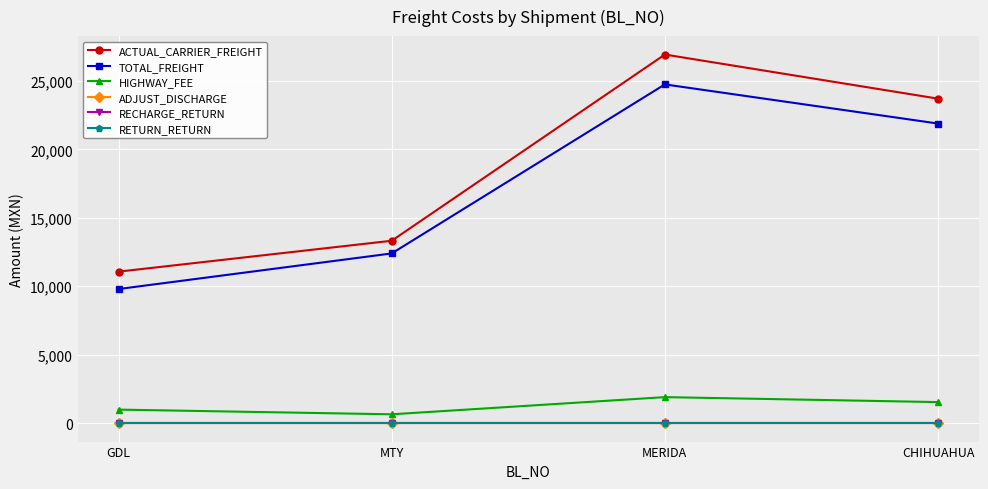

Does the chart have visible grid lines?

Yes